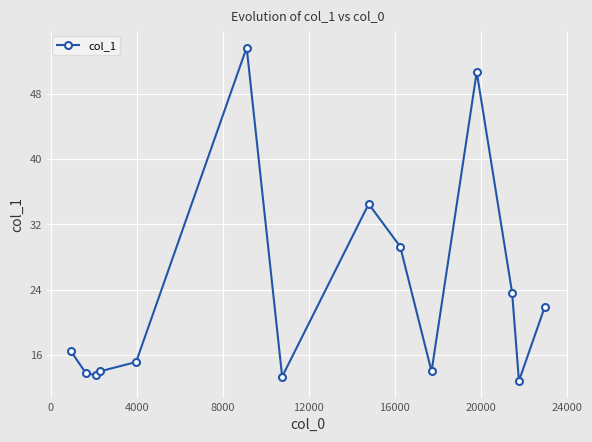

What is the maximum value shown in the chart?

53.6